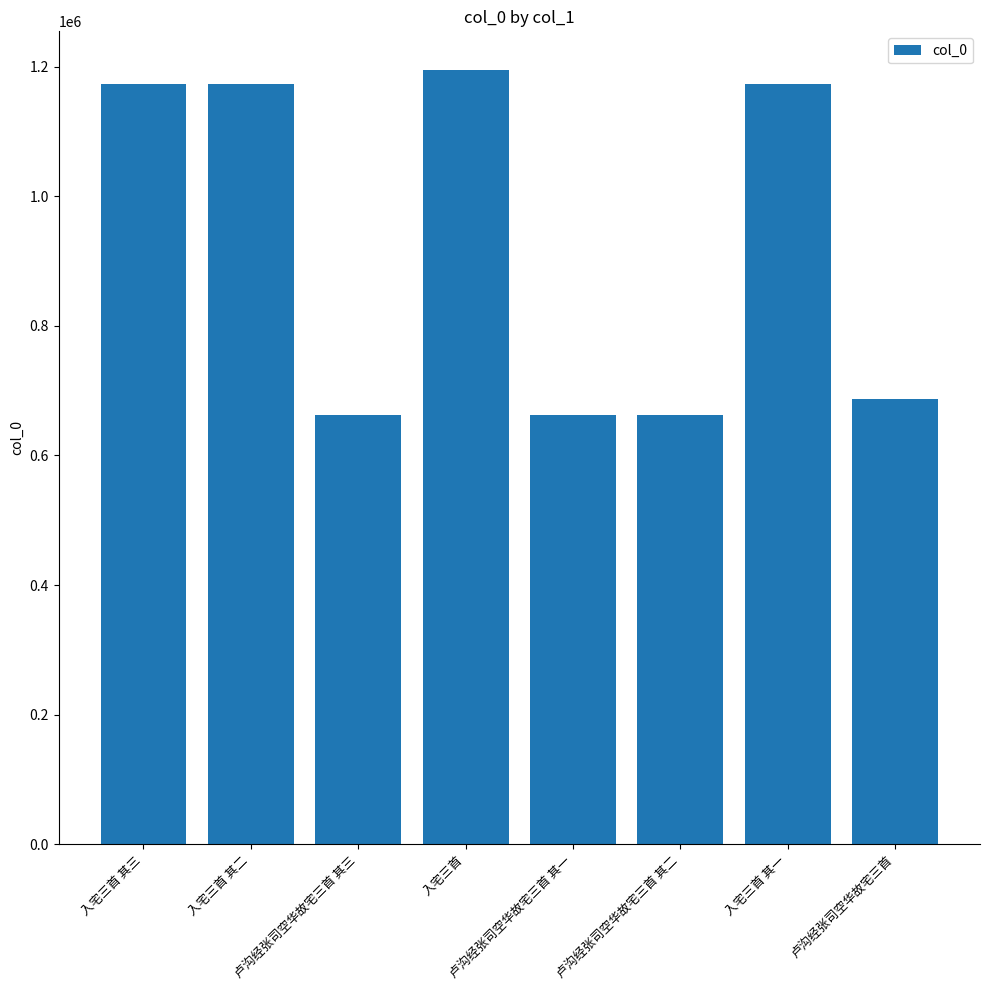

What is the maximum value shown in the chart?

1194659